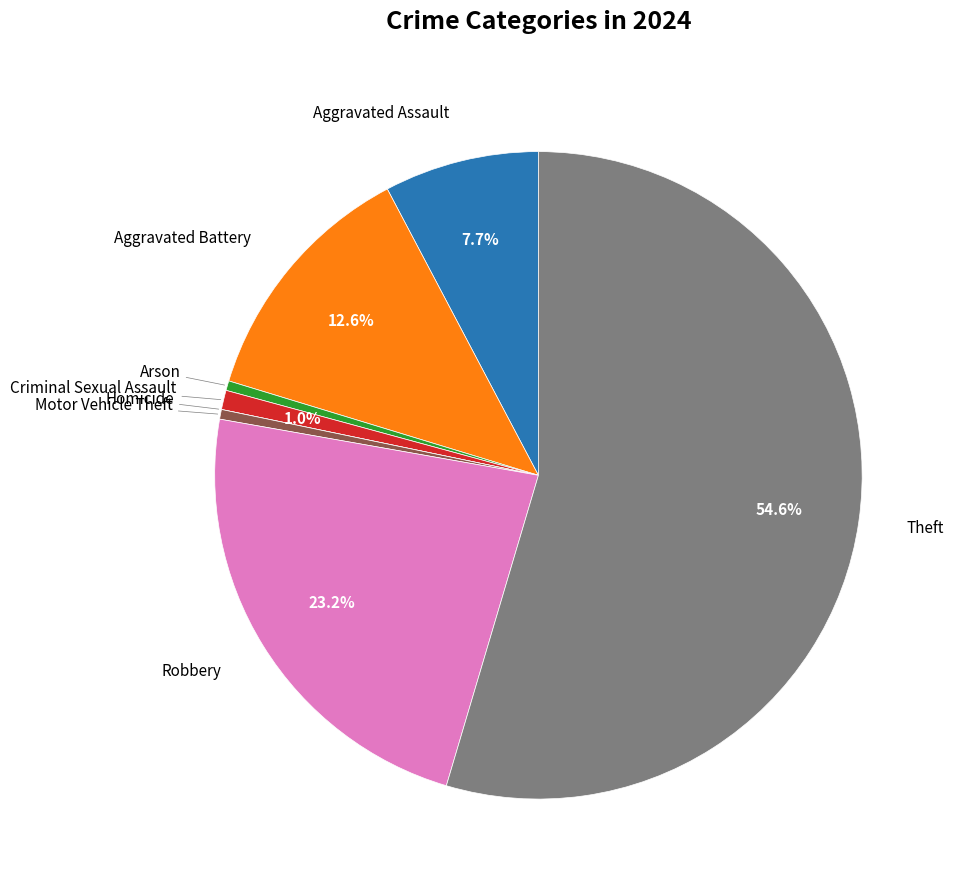

Is there a majority slice in this chart?

Yes